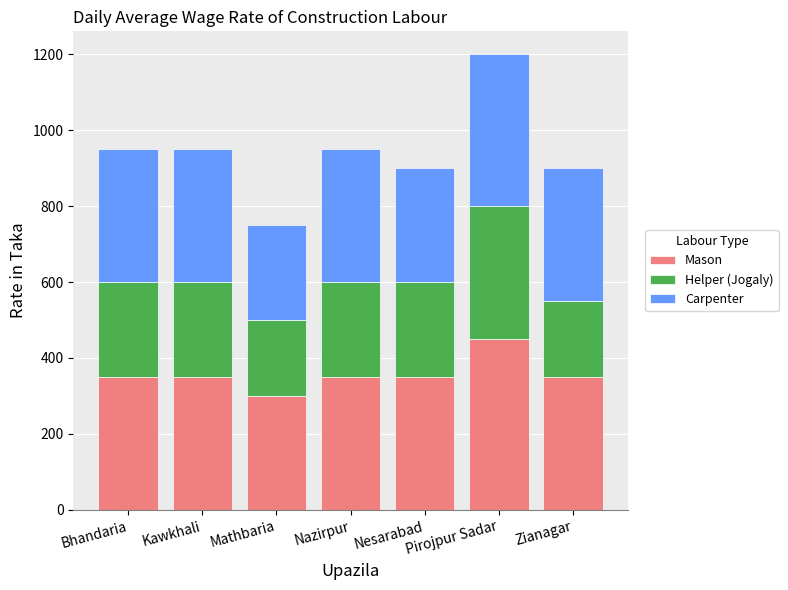

What is the average value of the Mason series?

357